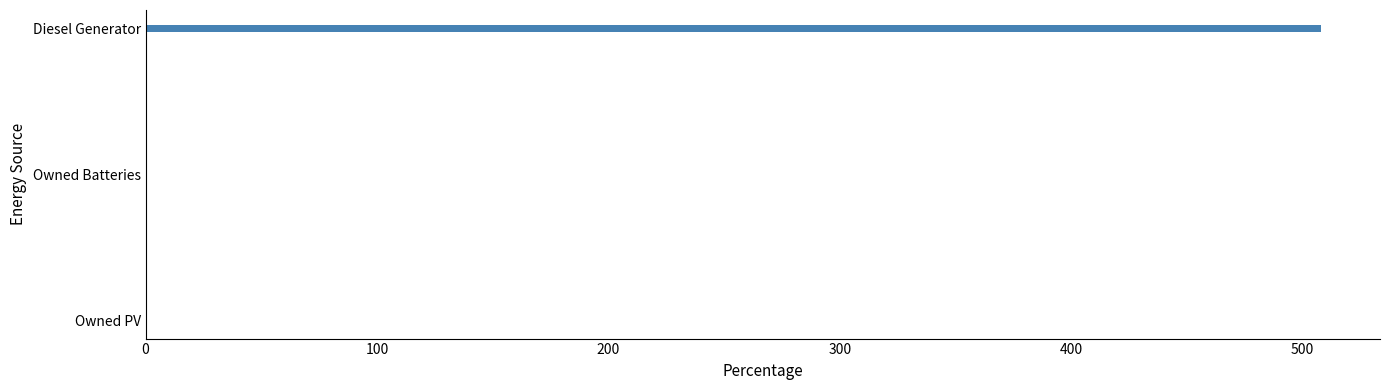

How many data points does each series have?

3